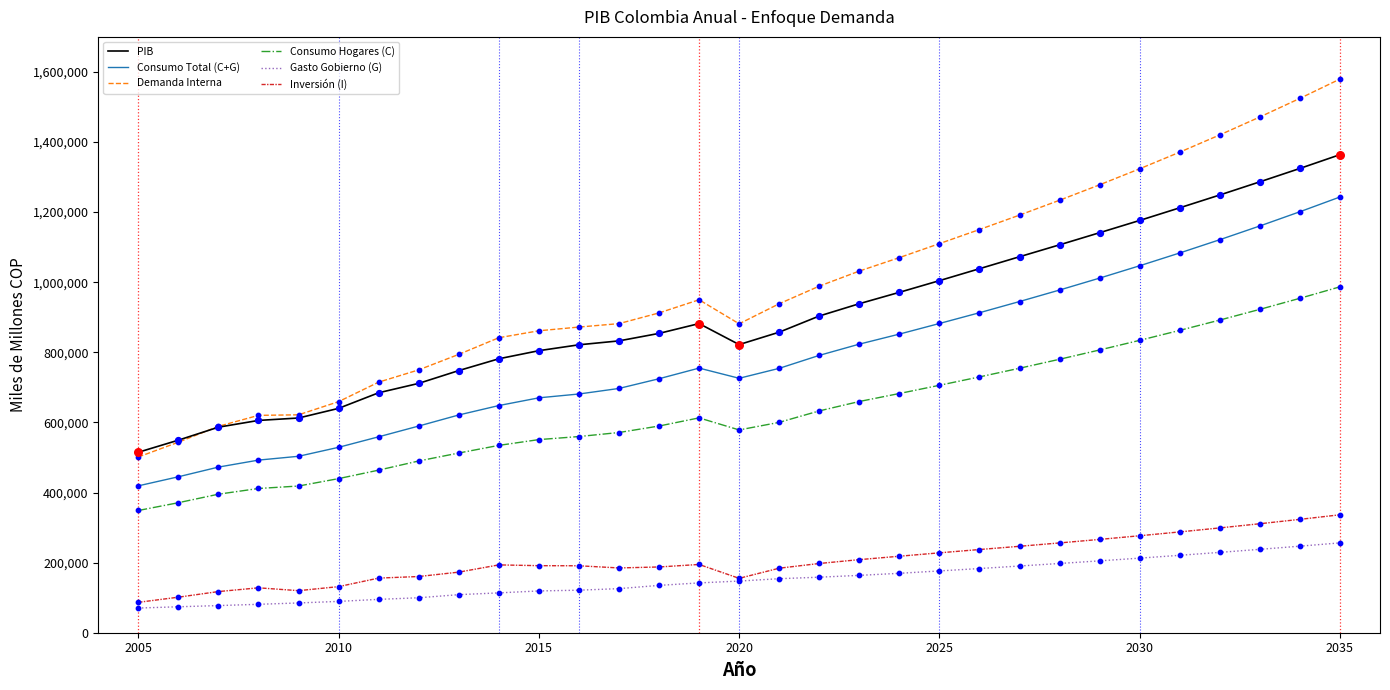

Which series has the widest spread of values?

Demanda Interna